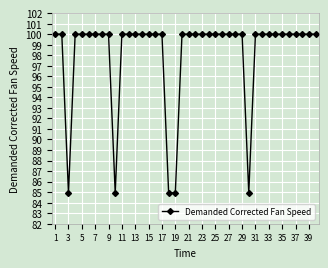

What is the value of the 23rd point from the left?

100.0